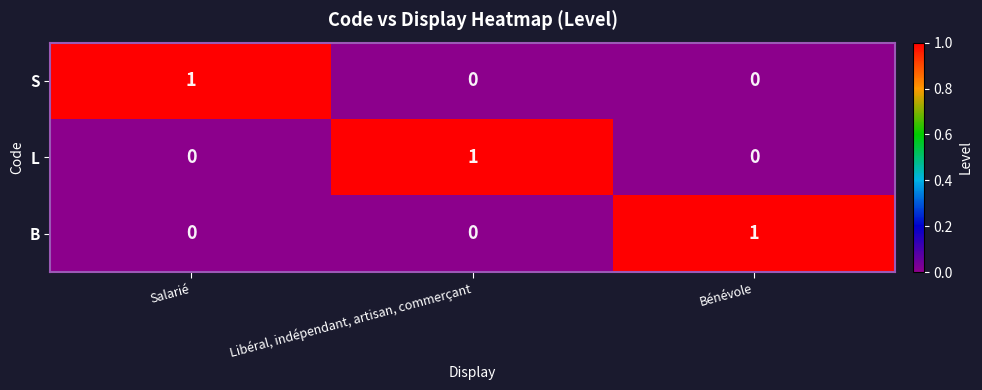

At how many categories does at least one series exceed 0?

3